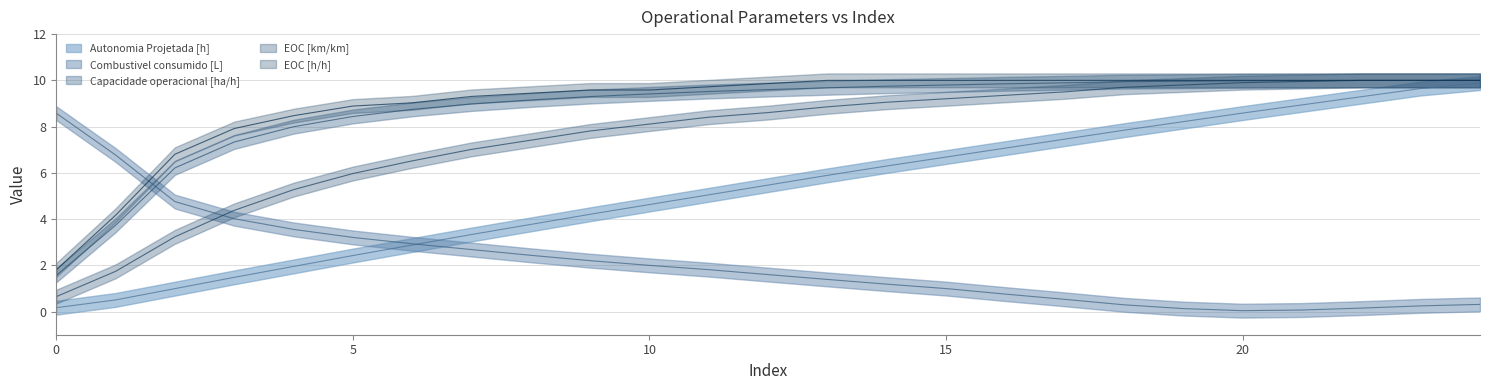

What is the value of the Combustivel consumido [L] point at the 3rd from the left?

4.8